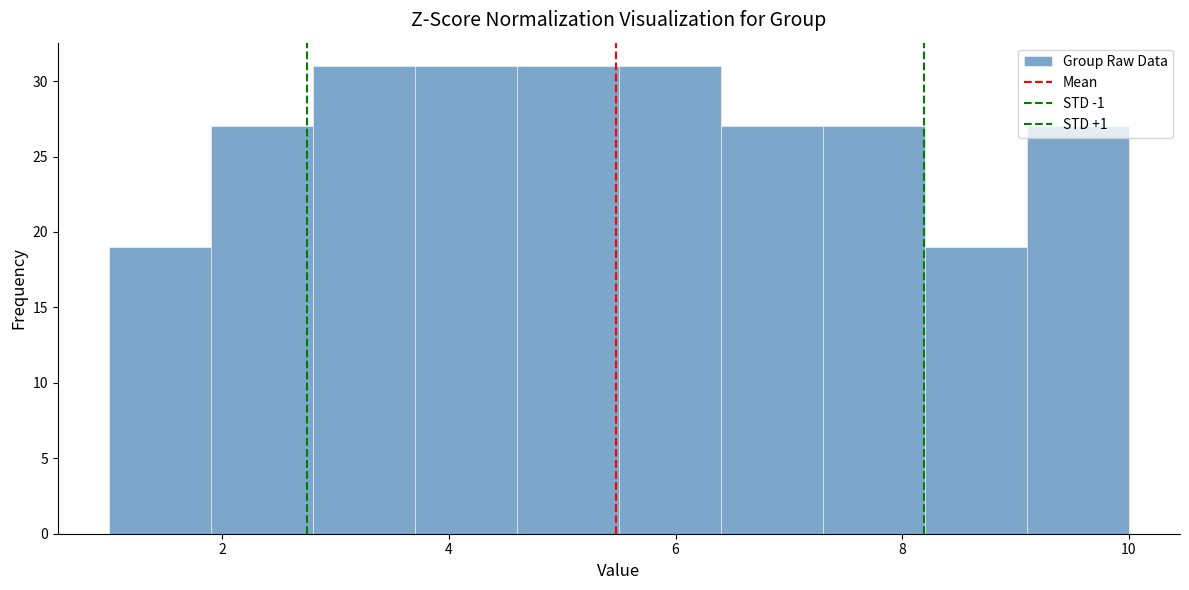

Reading left to right, list every bar in this chart as the range it spans on the x-axis followed by its height. Neither the bar edges nor the heights are printed on the chart, so give them approximately, as read against the axes.

1.0 to 1.9: 19
1.9 to 2.8: 27
2.8 to 3.7: 31
3.7 to 4.6: 31
4.6 to 5.5: 31
5.5 to 6.4: 31
6.4 to 7.3: 27
7.3 to 8.2: 27
8.2 to 9.1: 19
9.1 to 10.0: 27